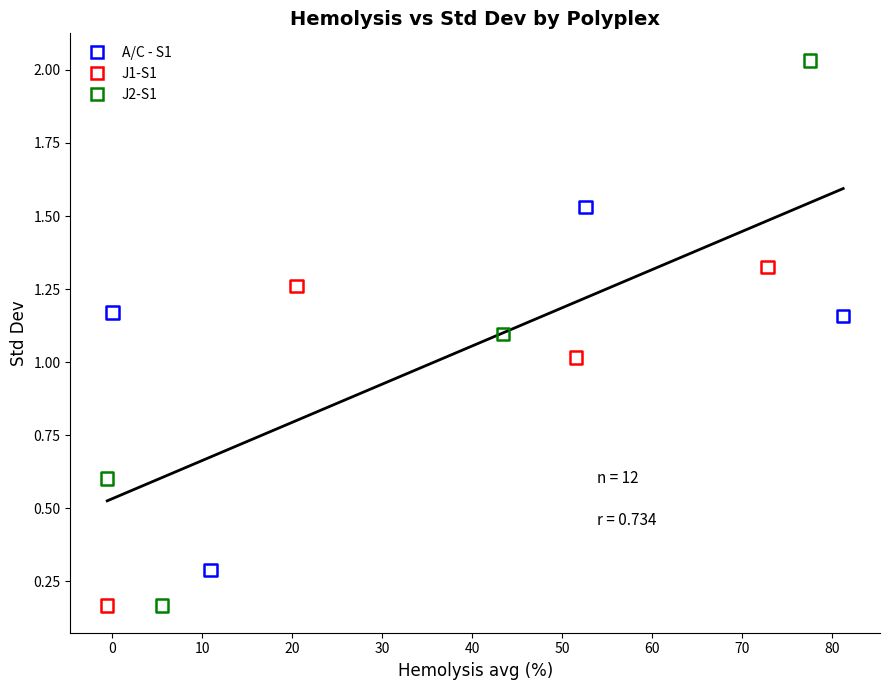

Which series reaches the maximum Y coordinate?

J2-S1